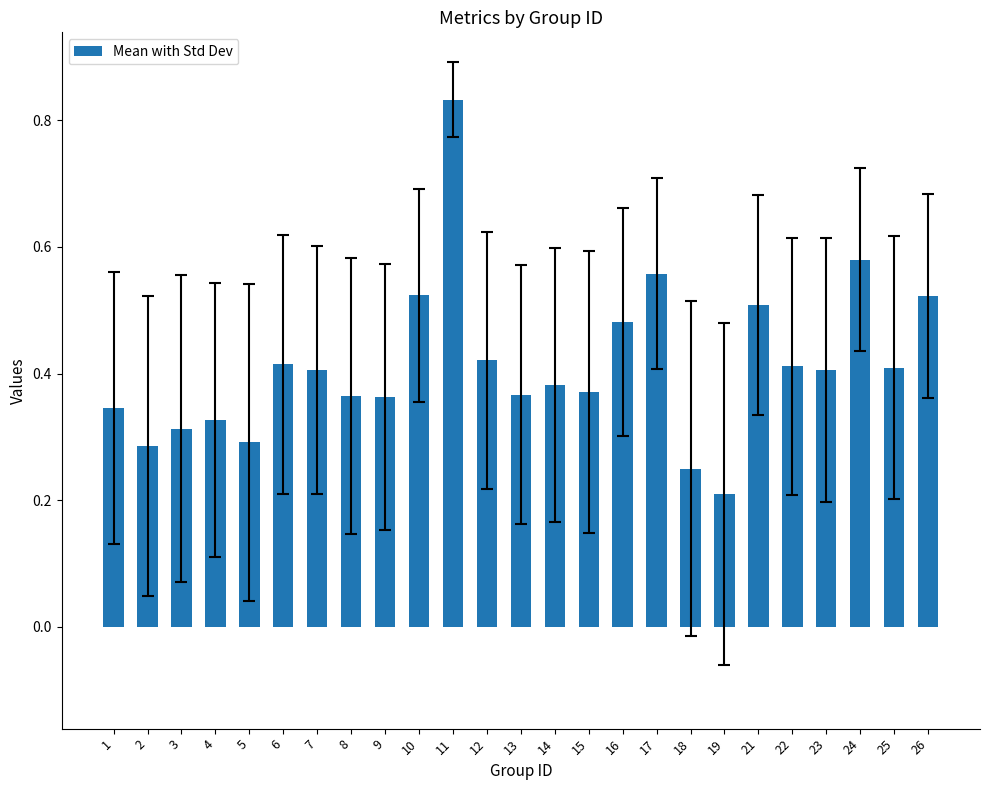

Does the chart contain any negative values?

No